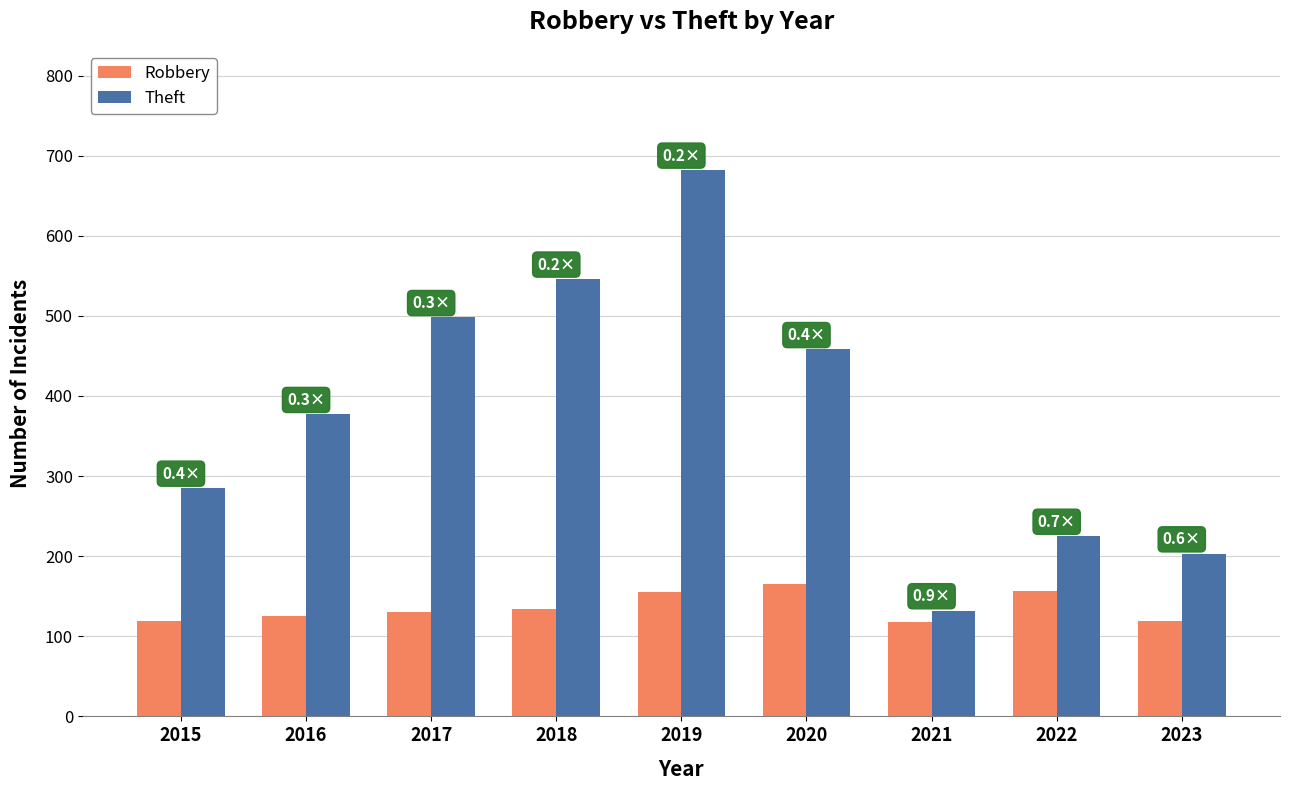

The Robbery series shows 35 at 2020. True or false?

False